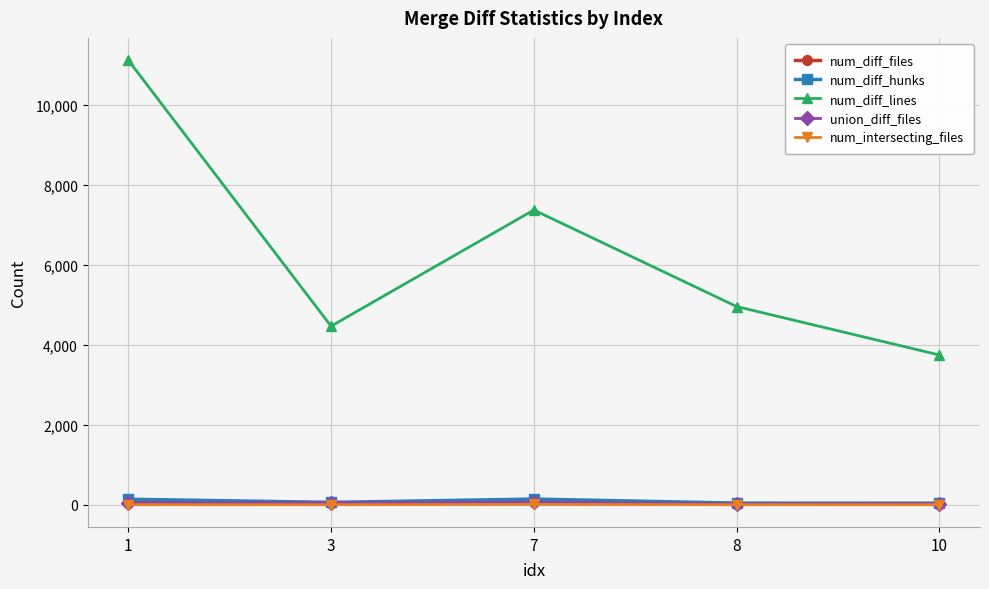

True or false: union_diff_files and num_diff_hunks cross at least once.

False